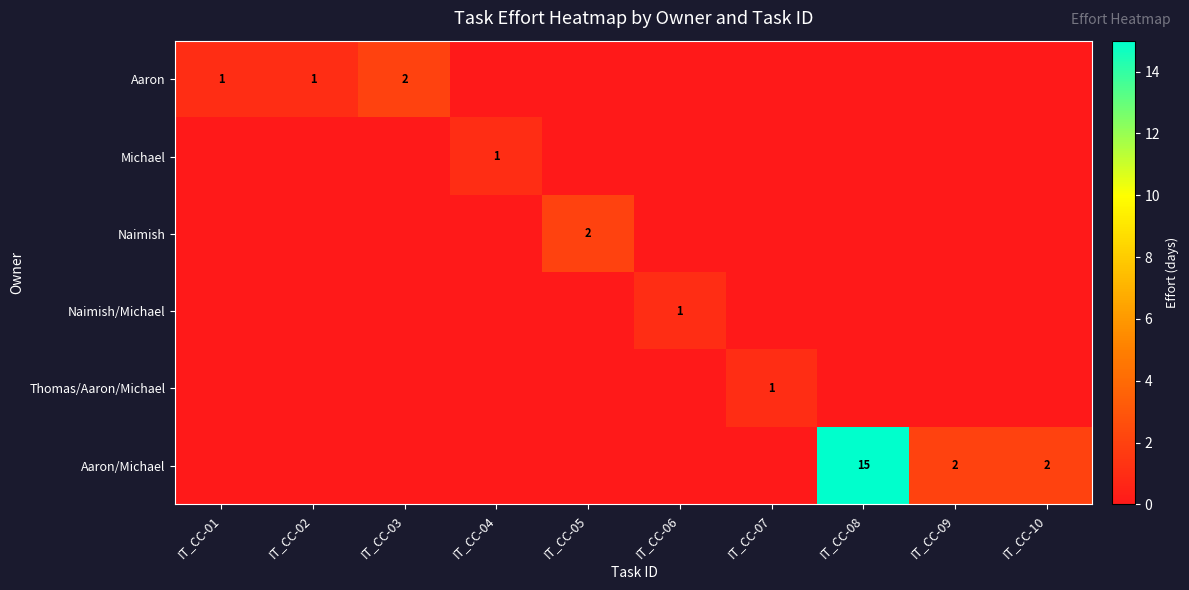

How many values in Michael are above zero?

1